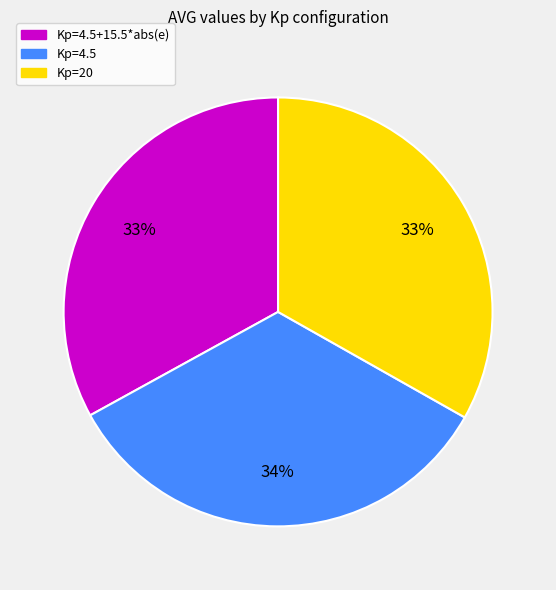

Which slice is the largest?

Kp=4.5